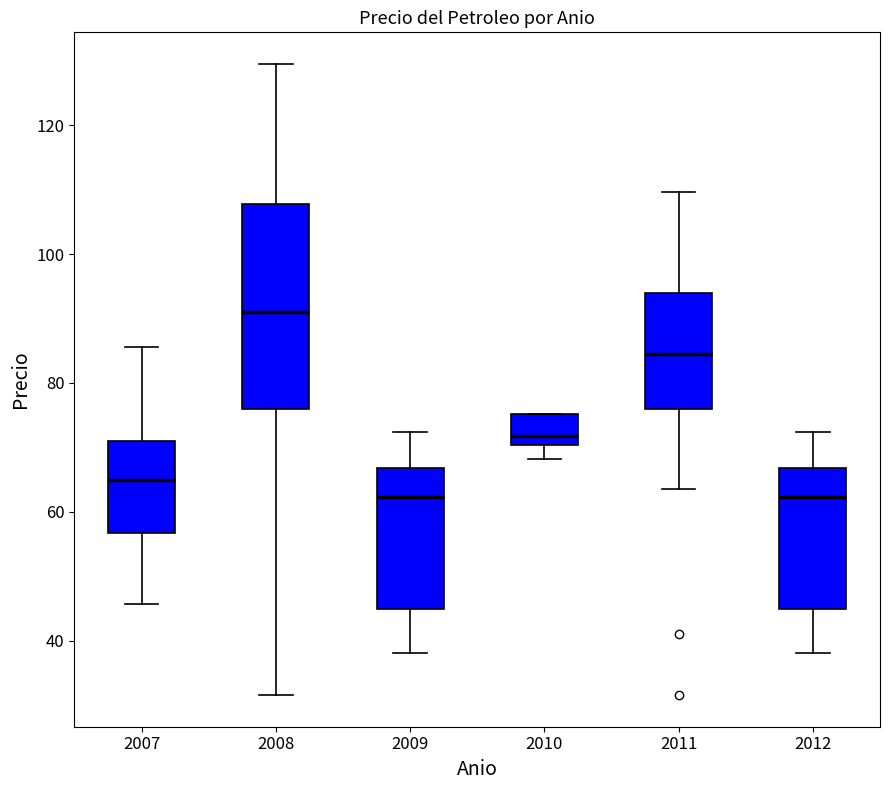

Where does the lower whisker of the box at x = 2008 end on the y-axis? The values are not printed on the chart, so give them approximately, as read against the axis.

32